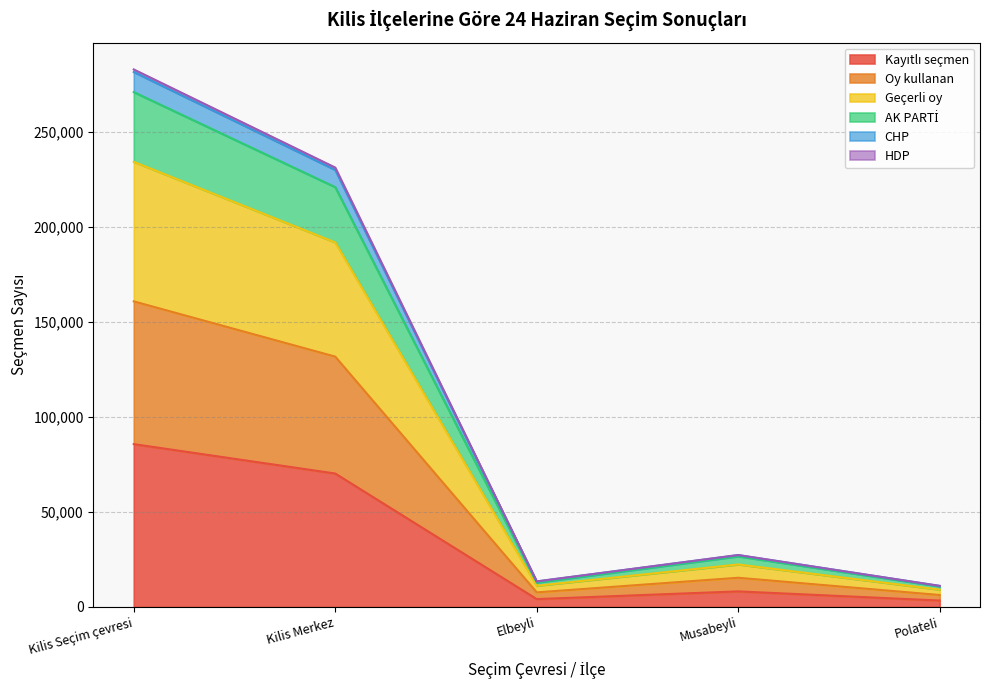

What is the difference between the highest and lowest values at Polateli?

7717